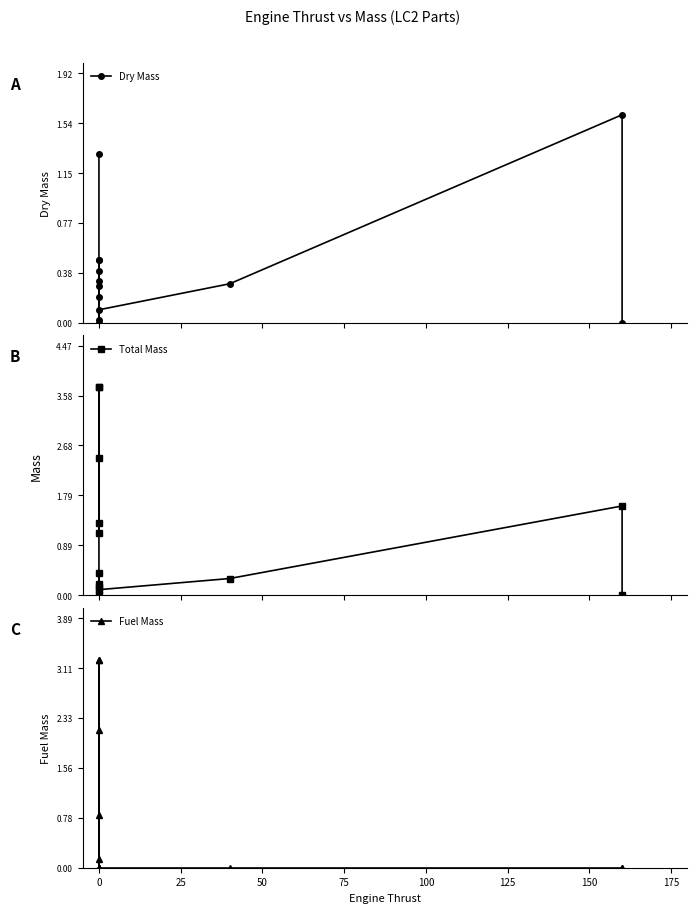

Is it true that Total Mass equals 2.8 at 11?

False